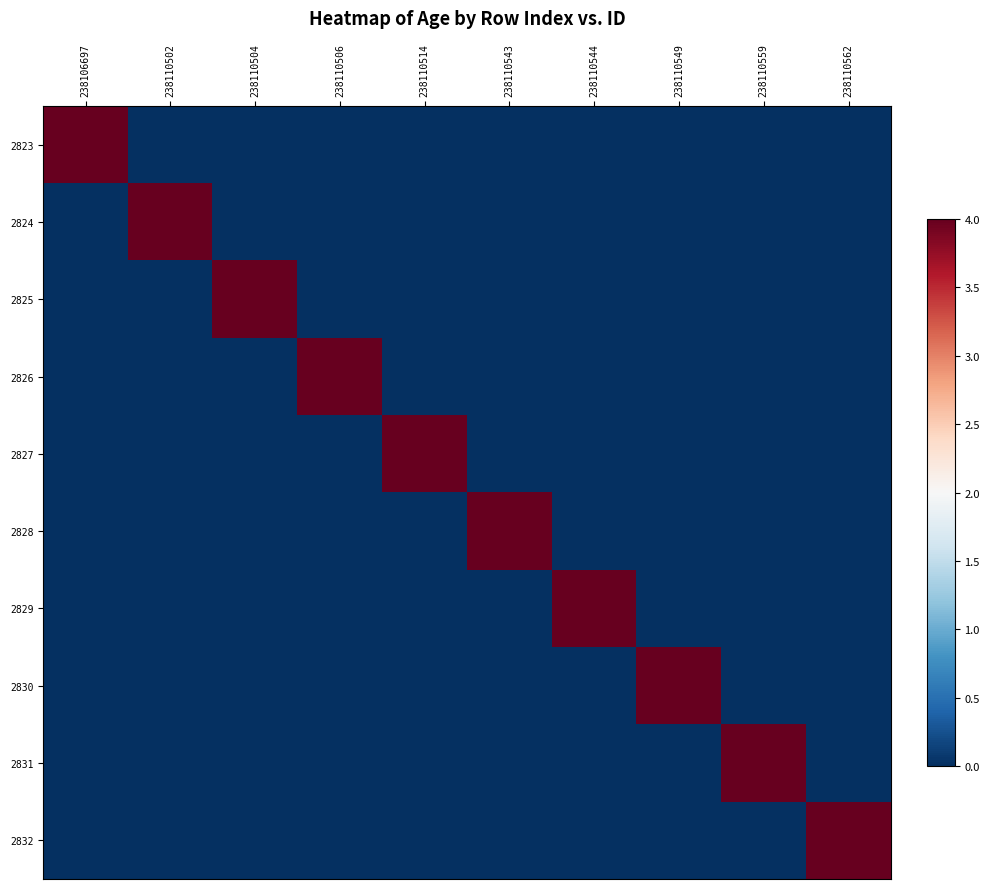

At how many categories does at least one series exceed 0?

10